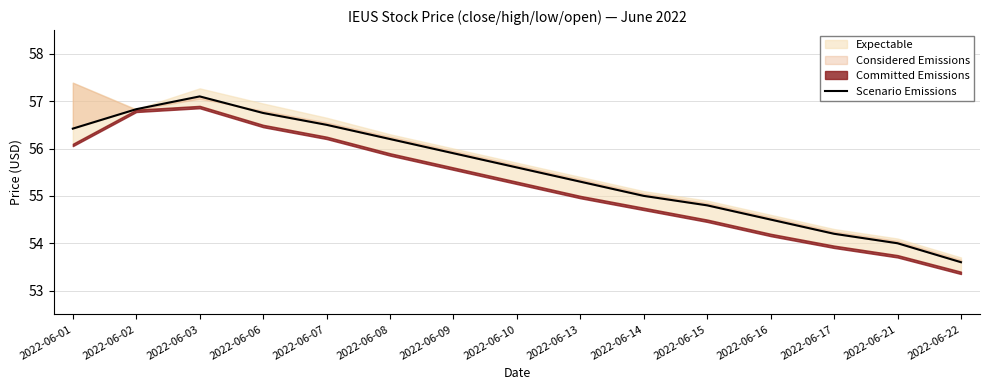

At which label is the value closest to 55?

2022-06-14